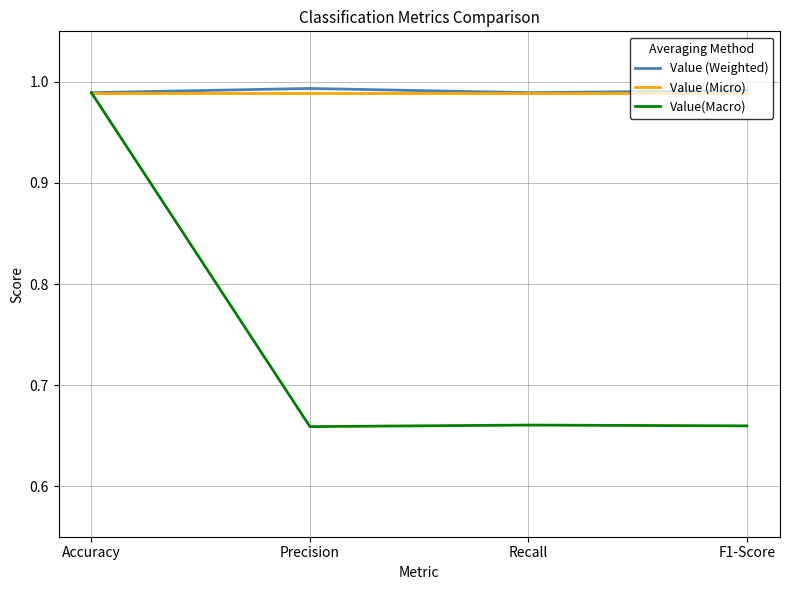

What is the difference between the maximum and minimum values in the Value(Macro) series?

0.3